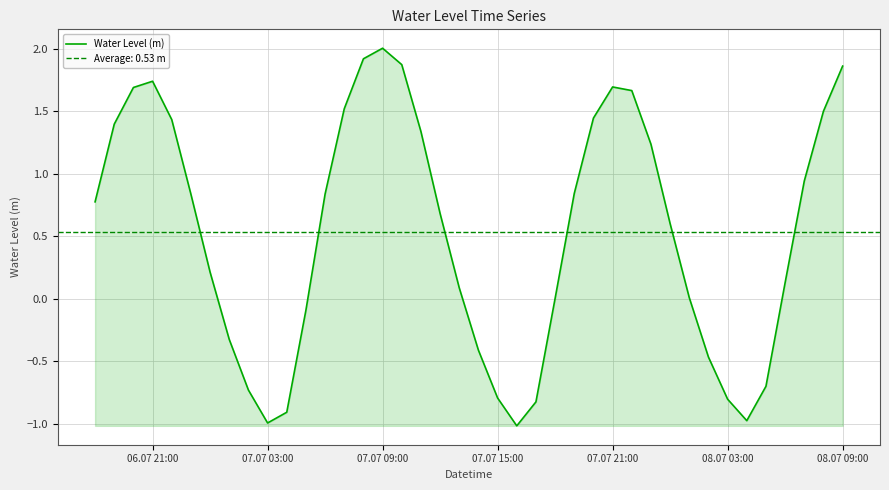

What is the lowest value of the Water Level (m) series?

-1.0